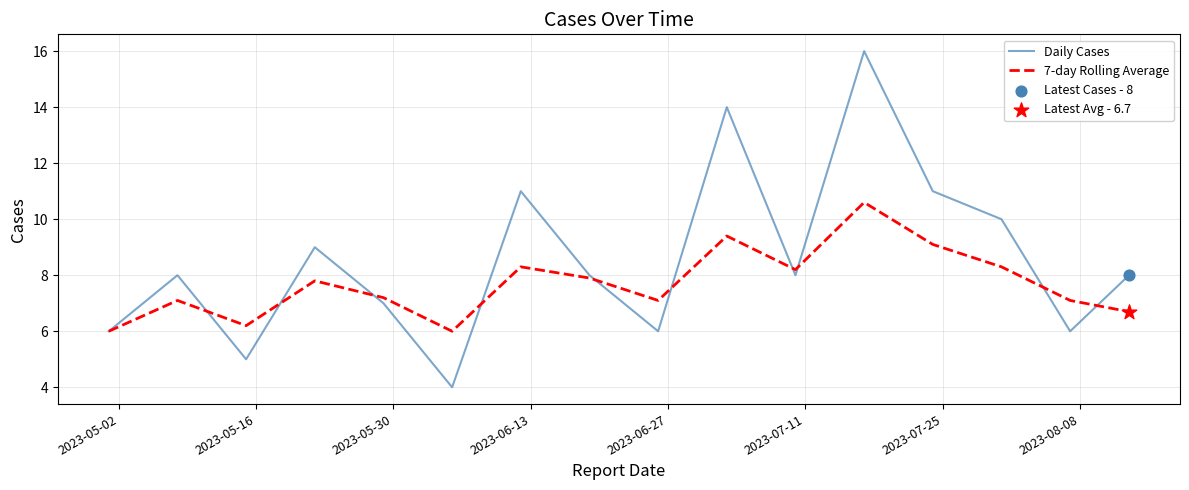

Which series has the largest total across all categories?

Daily Cases